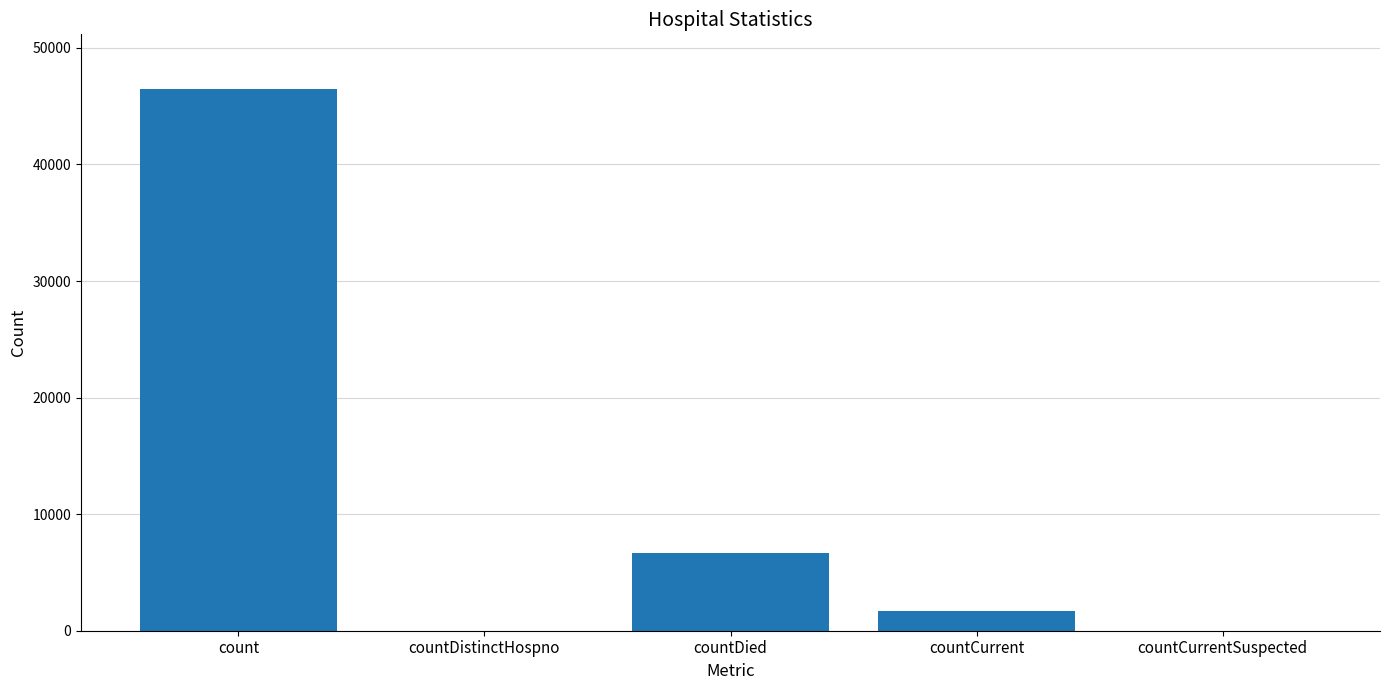

At which label is the value closest to 23256?

countDied